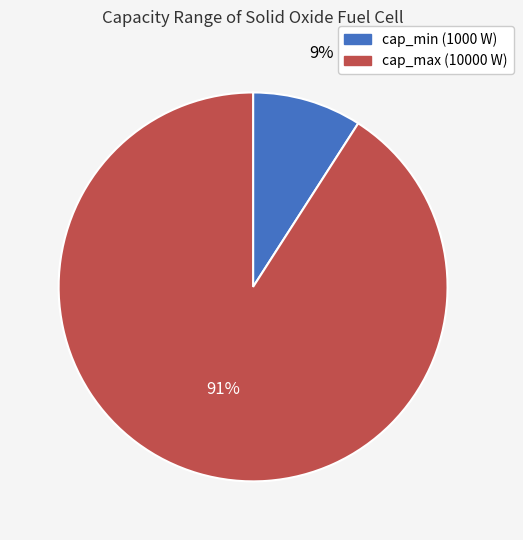

Is there any slice that represents more than half of the pie?

Yes